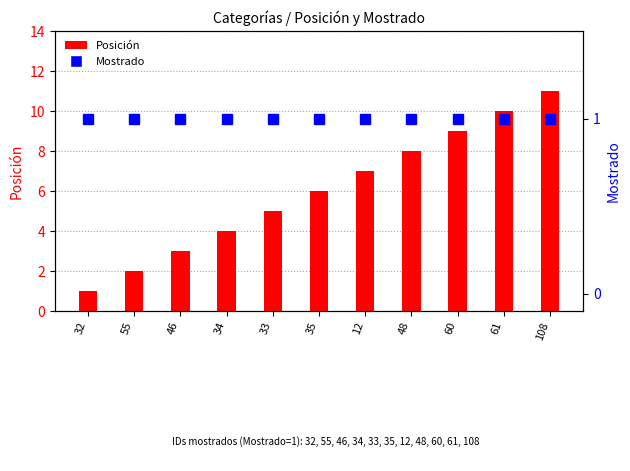

Rank the series at 35 from lowest to highest value.

Mostrado, Posición